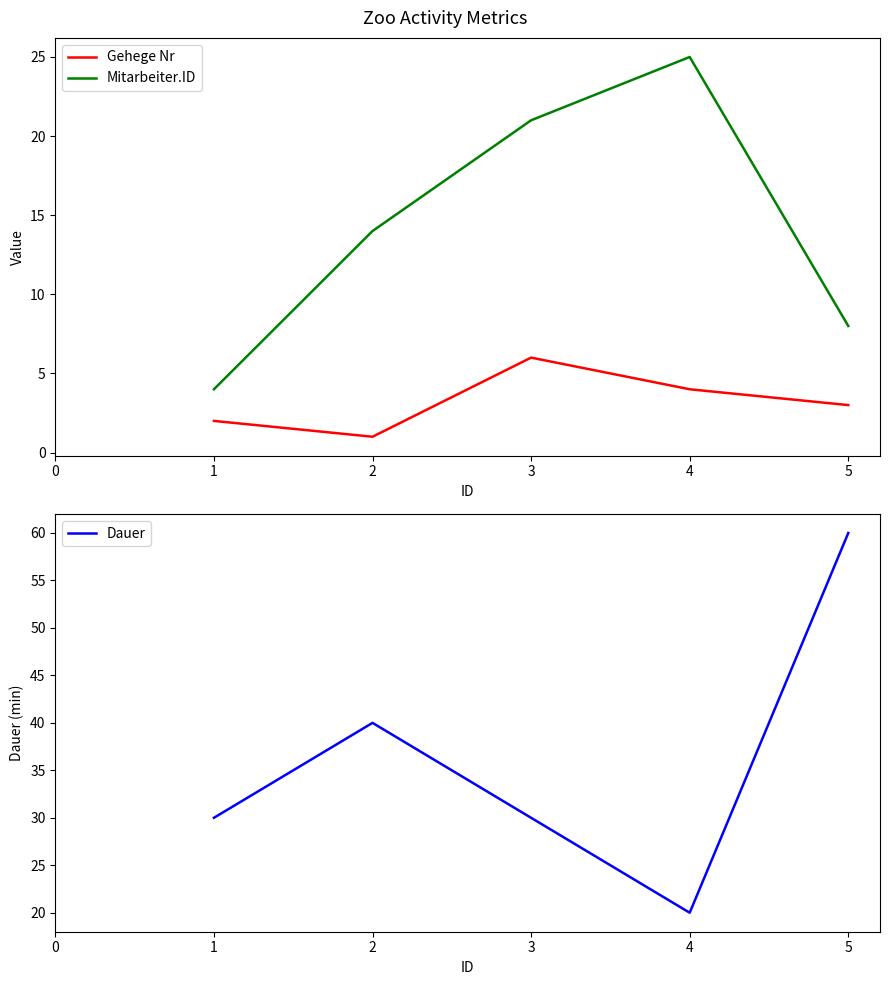

Reading left to right, transcribe all the data shown in this chart.

Gehege Nr: 1=2	2=1	3=6	4=4	5=3
Mitarbeiter.ID: 1=4	2=14	3=21	4=25	5=8
Dauer: 1=30	2=40	3=30	4=20	5=60